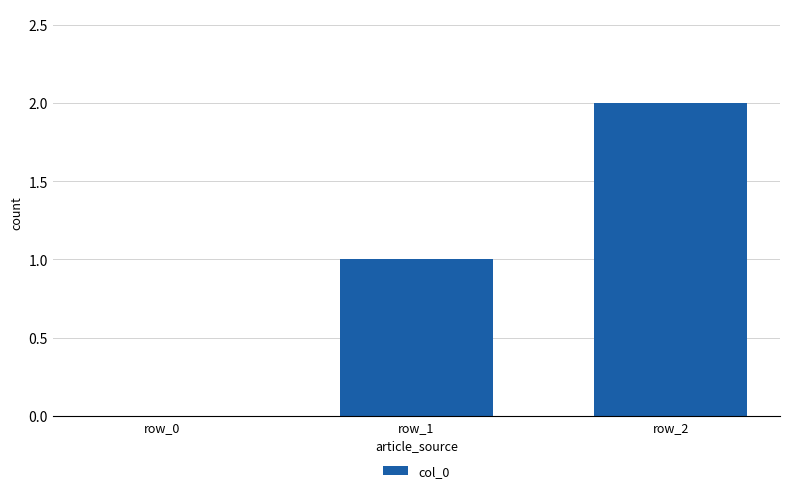

Which label corresponds to the largest value in the chart?

row_2